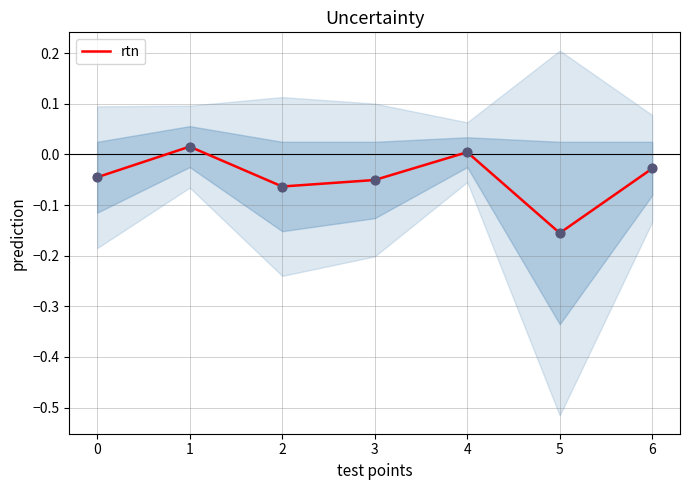

What is the change in value from 4 to 5?

-0.2